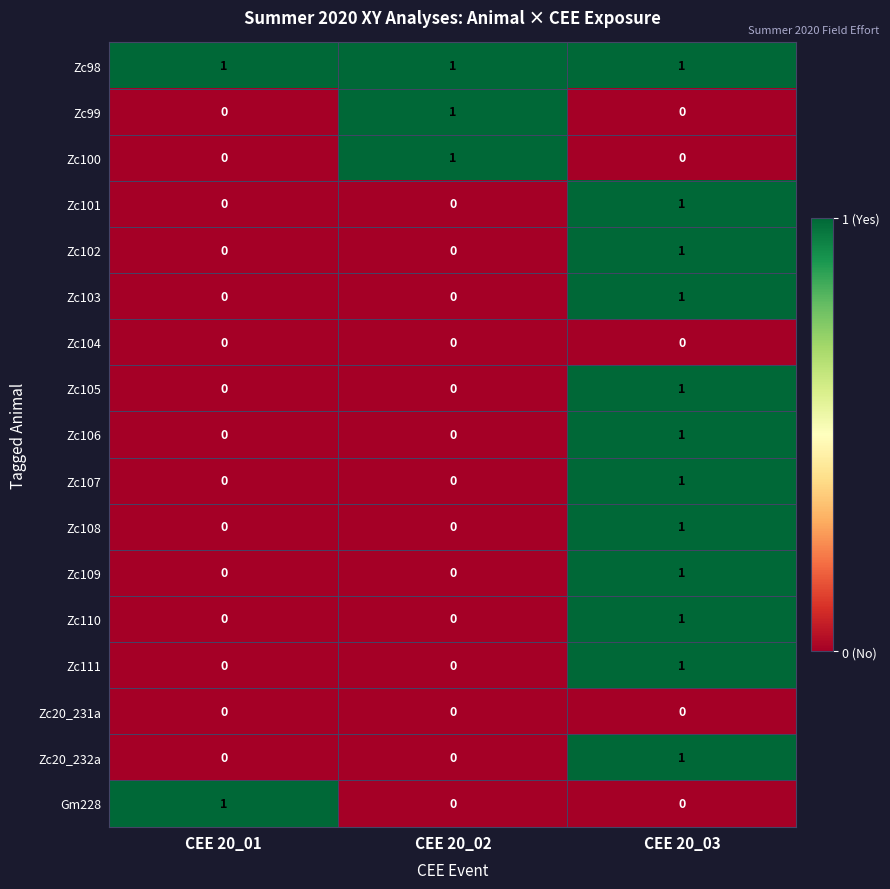

Count the Gm228 values in the range 0 to 1.

3